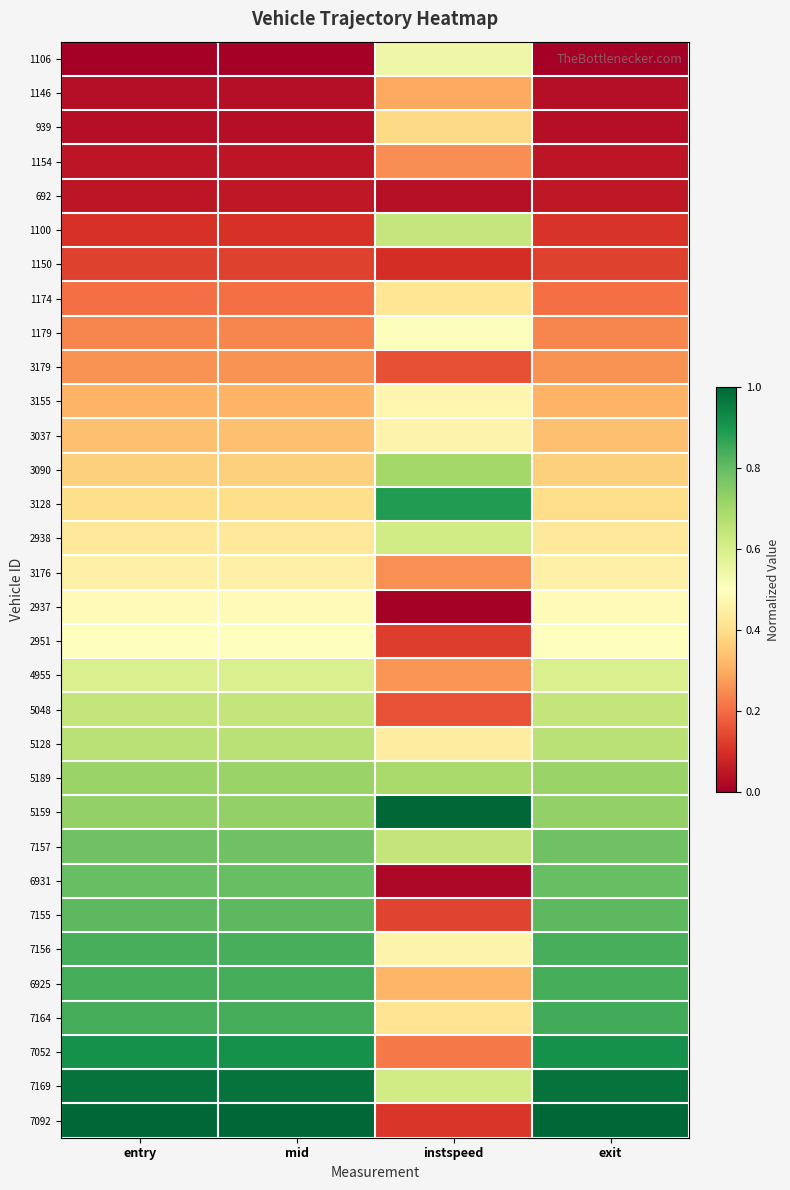

What is the total value across all series at mid?

15.5